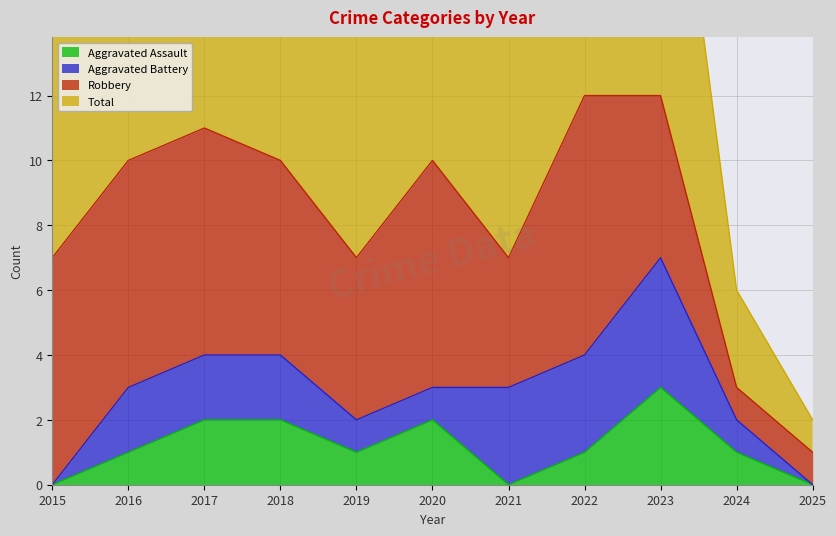

What is the sum of all Total values?

90